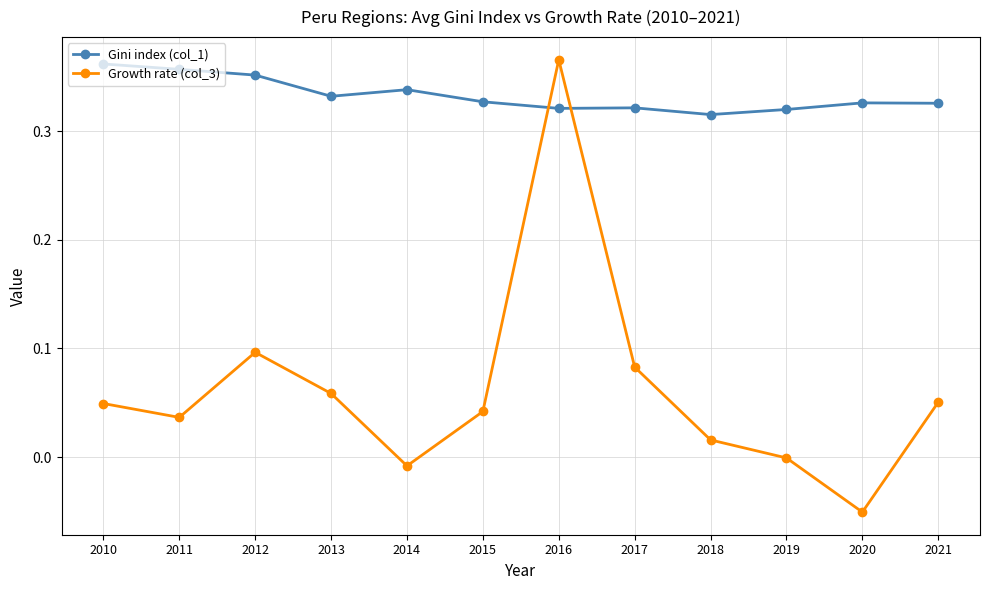

Rank the series by their maximum value, from lowest to highest.

Gini index (col_1), Growth rate (col_3)